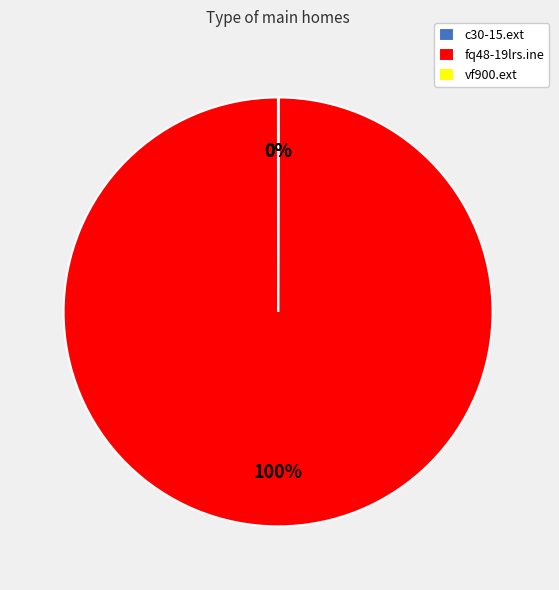

Does fq48-19lrs.ine represent more than half of the total?

Yes